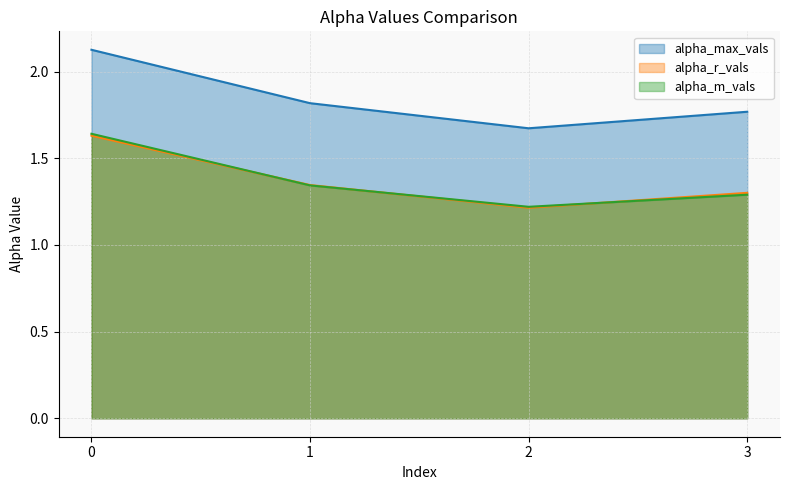

True or false: alpha_m_vals and alpha_max_vals intersect in this chart.

False